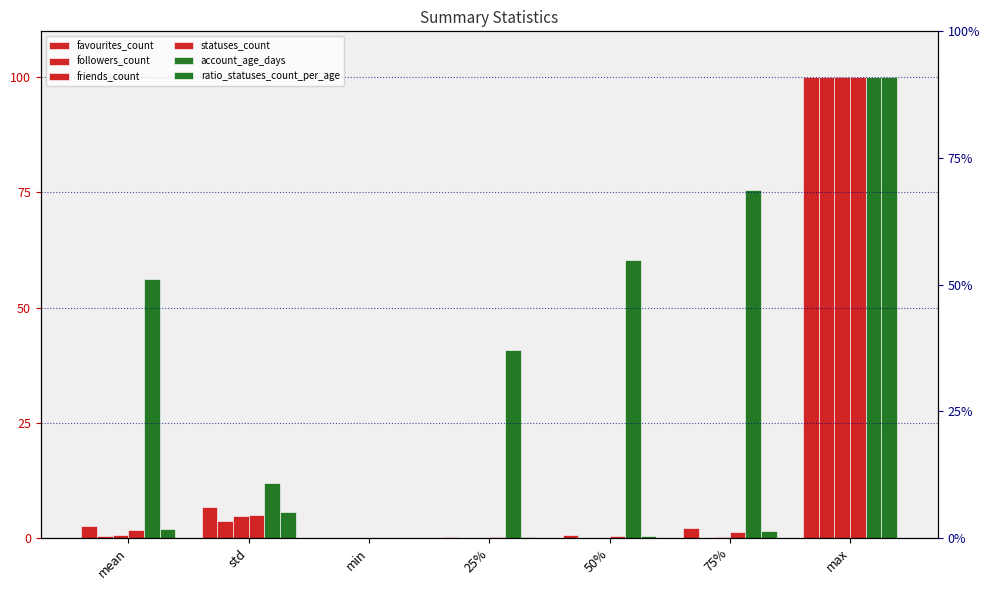

Is it true that favourites_count equals 0.1 at 25%?

False